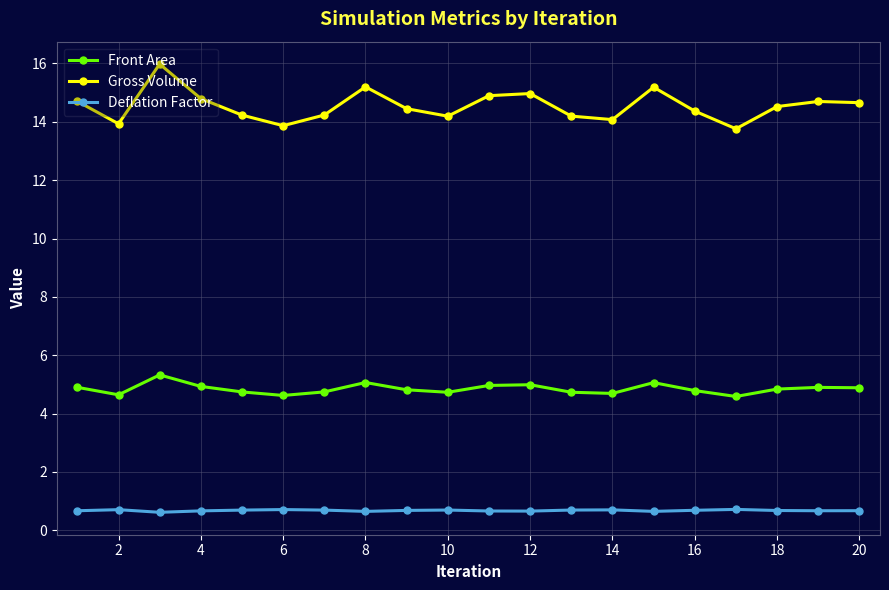

Which series has the largest range (max minus min)?

Gross Volume